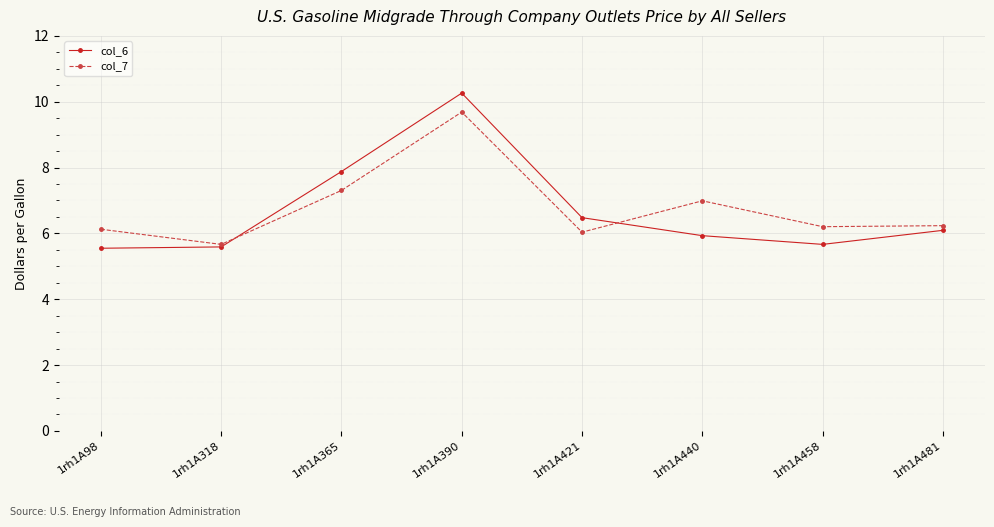

What are all the series names shown in the legend?

col_6, col_7